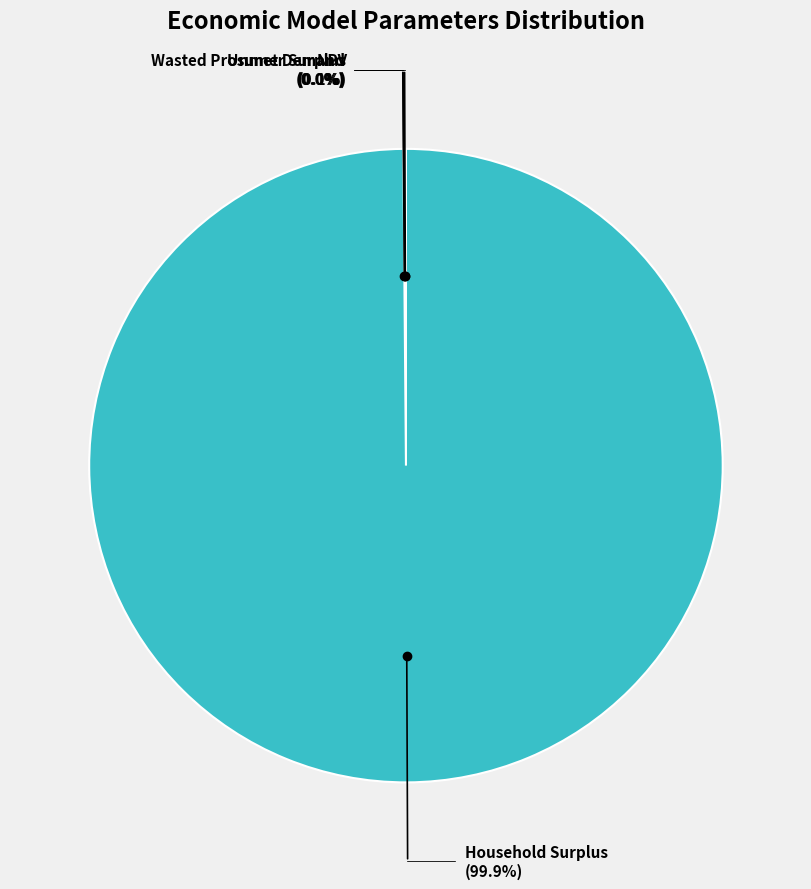

To the nearest percent, what is the difference between the largest and smallest slice percentages?

100%